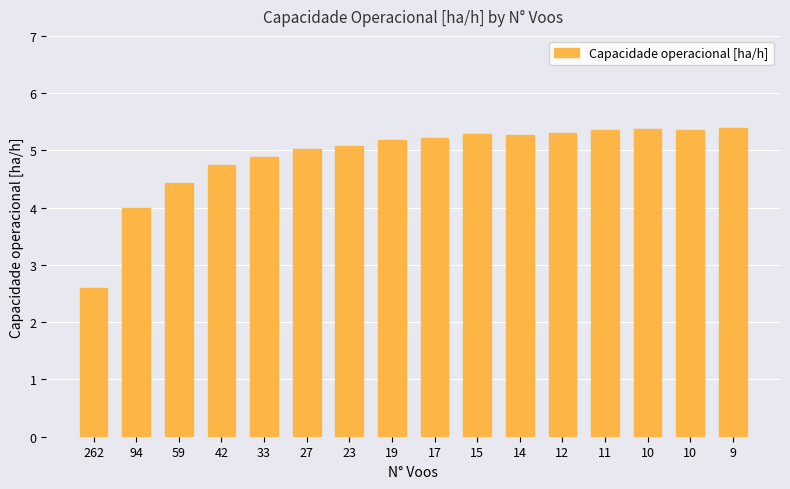

Reading left to right, what are all the values shown in this chart?

2.6	4.0	4.4	4.7	4.9	5.0	5.1	5.2	5.2	5.3	5.3	5.3	5.4	5.4	5.4	5.4